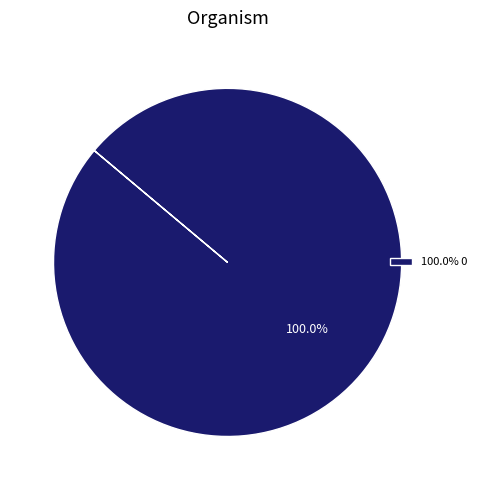

Rank the categories by value from lowest to highest.

100.0% 0